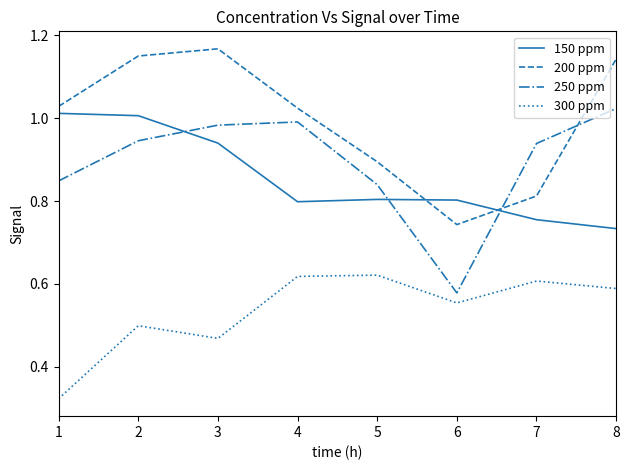

Count the 300 ppm values in the range 0 to 1.

8